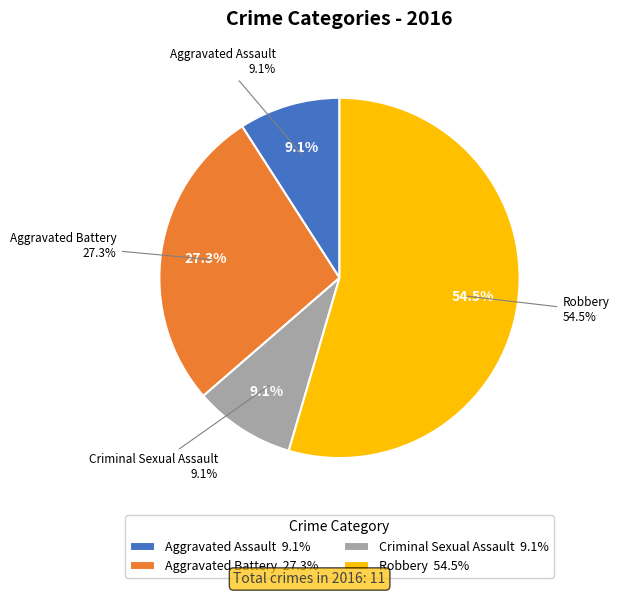

What percentage is the Aggravated Battery slice, to the nearest percent?

27%